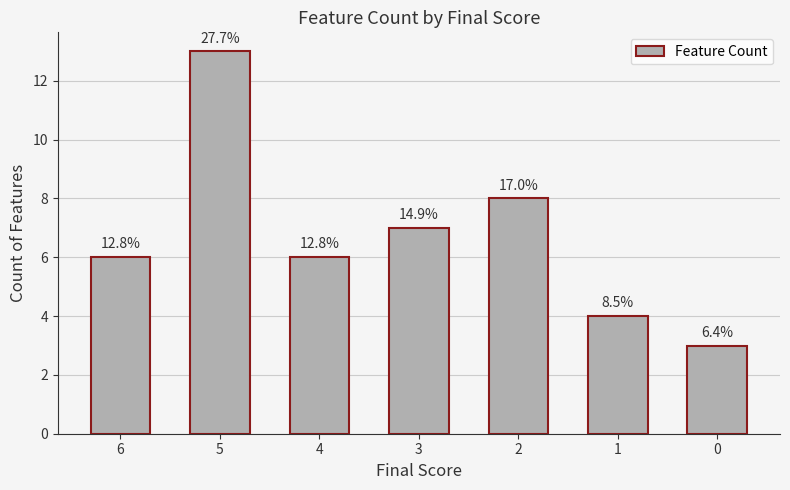

Reading right to left, what are all the values shown in this chart?

3	4	8	7	6	13	6